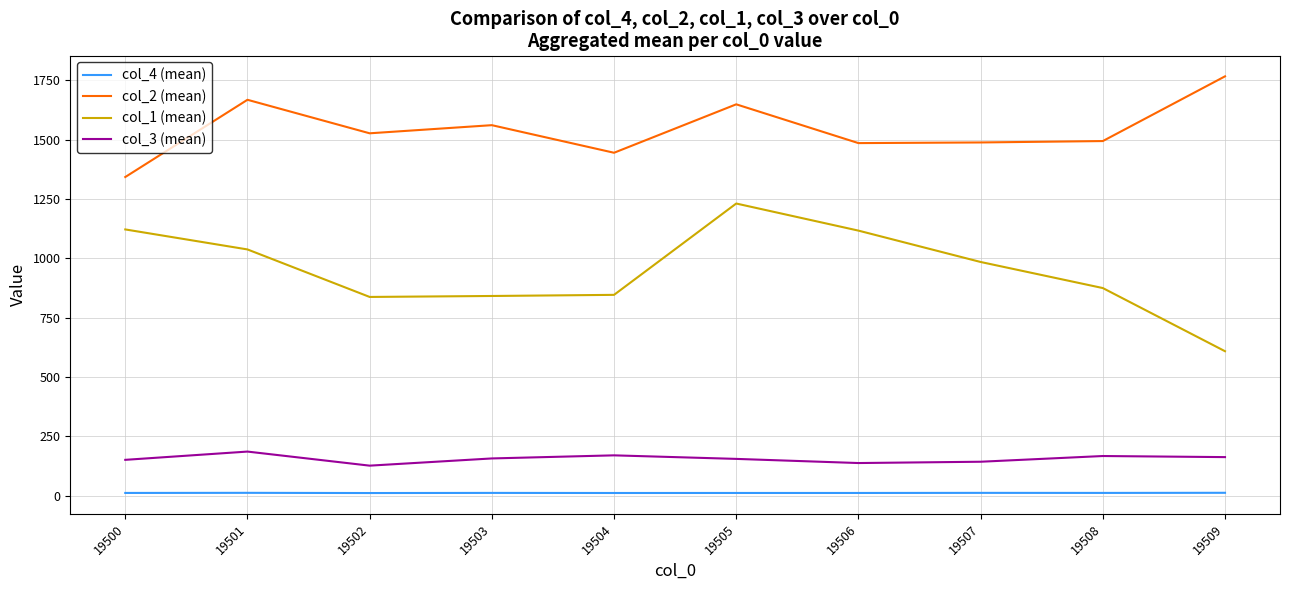

Which series has the largest total across all categories?

col_2 (mean)